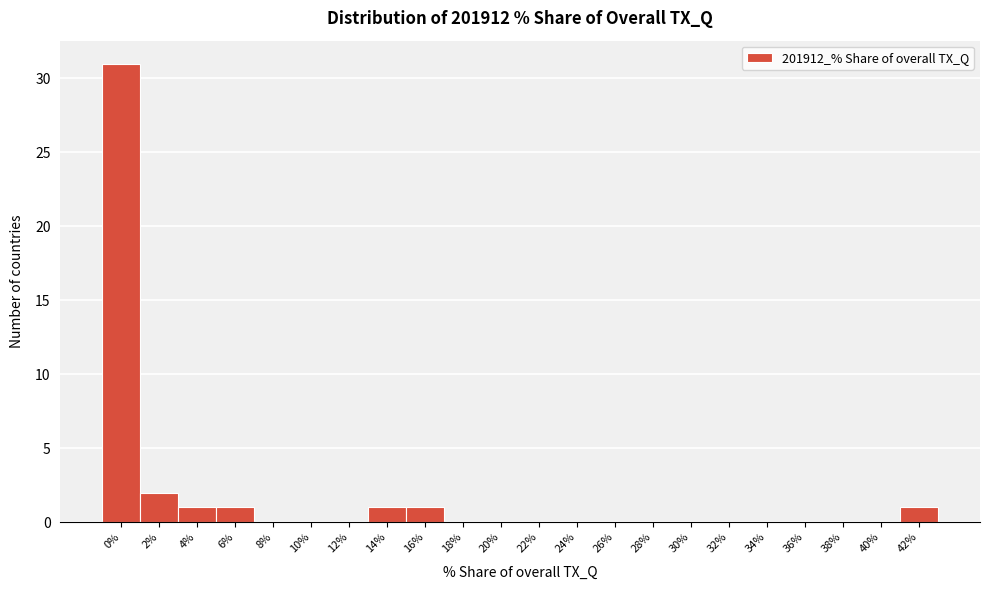

Reading right to left, list all the values displayed in this chart.

42%=1	40%=0	38%=0	36%=0	34%=0	32%=0	30%=0	28%=0	26%=0	24%=0	22%=0	20%=0	18%=0	16%=1	14%=1	12%=0	10%=0	8%=0	6%=1	4%=1	2%=2	0%=31